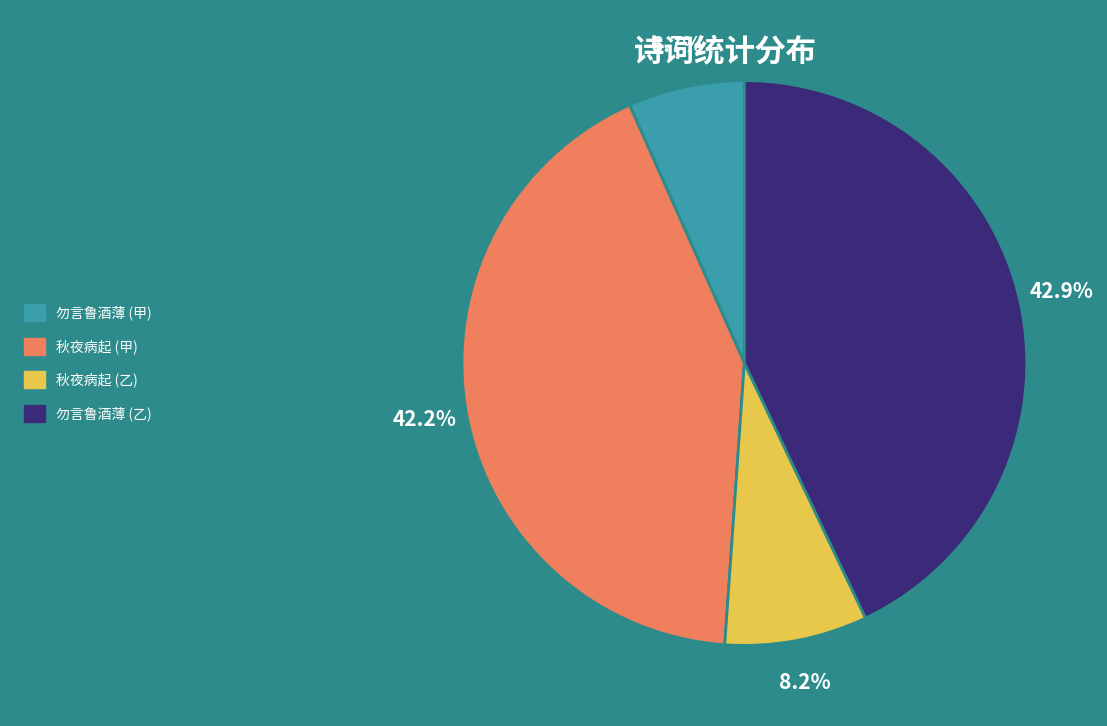

Count the number of slices in the pie.

4